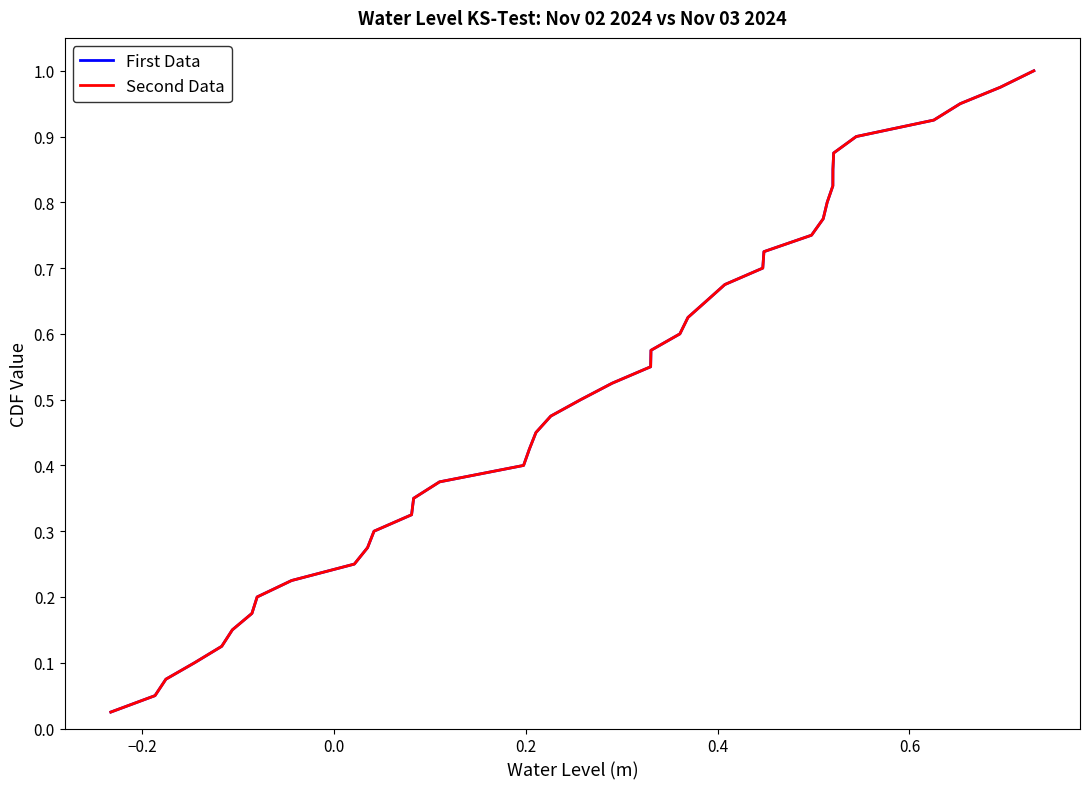

Reading right to left, what are all the values shown in this chart?

First Data: 1.0	1.0	0.9	0.9	0.9	0.9	0.8	0.8	0.8	0.8	0.8	0.7	0.7	0.7	0.7	0.6	0.6	0.6	0.6	0.5	0.5	0.5	0.5	0.4	0.4	0.4	0.3	0.3	0.3	0.3	0.2	0.2	0.2	0.2	0.1	0.1	0.1	0.1	0.1	0.0
Second Data: 1.0	1.0	0.9	0.9	0.9	0.9	0.8	0.8	0.8	0.8	0.8	0.7	0.7	0.7	0.7	0.6	0.6	0.6	0.6	0.5	0.5	0.5	0.5	0.4	0.4	0.4	0.3	0.3	0.3	0.3	0.2	0.2	0.2	0.2	0.1	0.1	0.1	0.1	0.1	0.0